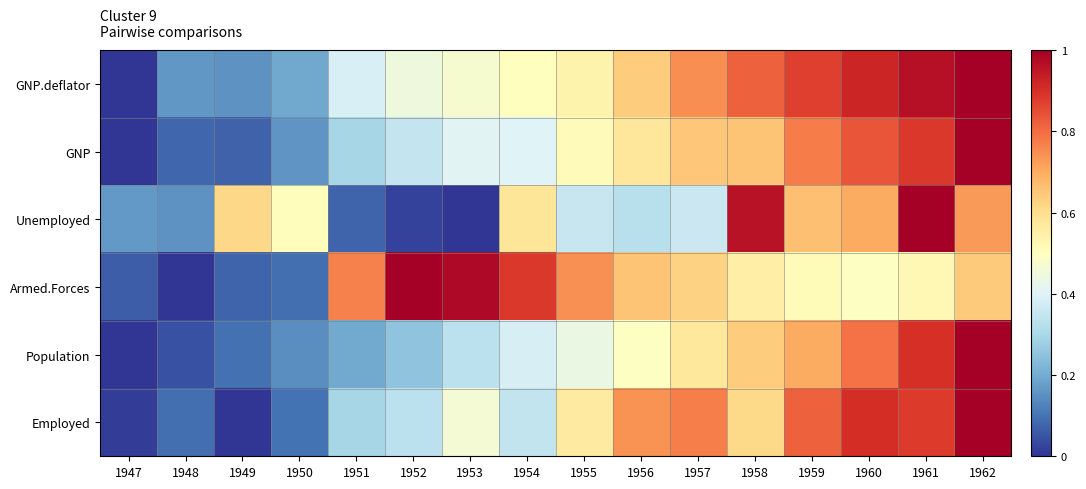

Reading right to left, list all the values displayed in this chart.

GNP.deflator: 1962=1.0	1961=1.0	1960=0.9	1959=0.9	1958=0.8	1957=0.7	1956=0.6	1955=0.5	1954=0.5	1953=0.5	1952=0.4	1951=0.4	1950=0.2	1949=0.2	1948=0.2	1947=0.0
GNP: 1962=1.0	1961=0.9	1960=0.8	1959=0.8	1958=0.7	1957=0.7	1956=0.6	1955=0.5	1954=0.4	1953=0.4	1952=0.4	1951=0.3	1950=0.2	1949=0.1	1948=0.1	1947=0.0
Unemployed: 1962=0.7	1961=1.0	1960=0.7	1959=0.7	1958=1.0	1957=0.4	1956=0.3	1955=0.4	1954=0.6	1953=0.0	1952=0.0	1951=0.1	1950=0.5	1949=0.6	1948=0.2	1947=0.2
Armed.Forces: 1962=0.6	1961=0.5	1960=0.5	1959=0.5	1958=0.6	1957=0.6	1956=0.7	1955=0.7	1954=0.9	1953=1.0	1952=1.0	1951=0.8	1950=0.1	1949=0.1	1948=0.0	1947=0.1
Population: 1962=1.0	1961=0.9	1960=0.8	1959=0.7	1958=0.6	1957=0.6	1956=0.5	1955=0.4	1954=0.4	1953=0.3	1952=0.3	1951=0.2	1950=0.1	1949=0.1	1948=0.0	1947=0.0
Employed: 1962=1.0	1961=0.9	1960=0.9	1959=0.8	1958=0.6	1957=0.8	1956=0.7	1955=0.6	1954=0.3	1953=0.5	1952=0.3	1951=0.3	1950=0.1	1949=0.0	1948=0.1	1947=0.0